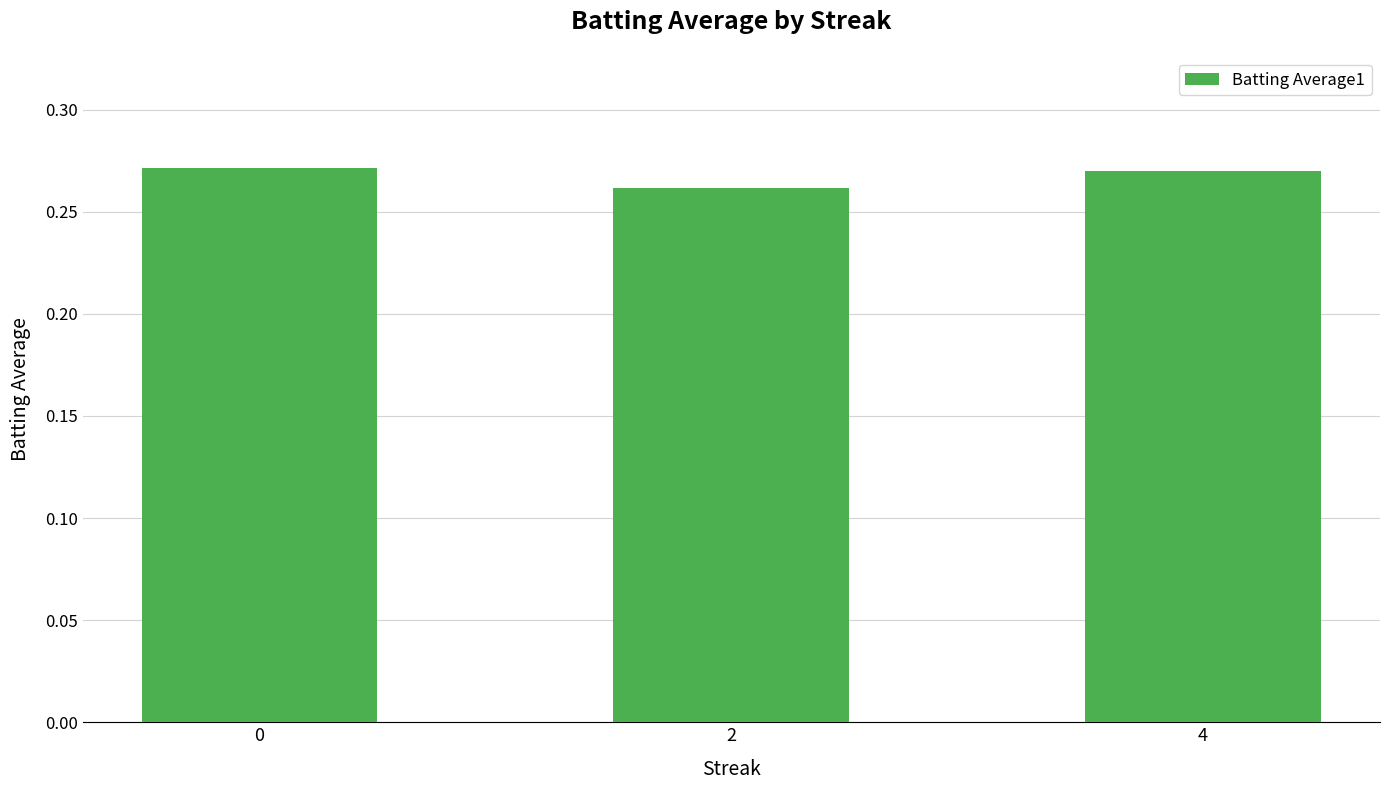

Count the values in the range 0 to 1.

3